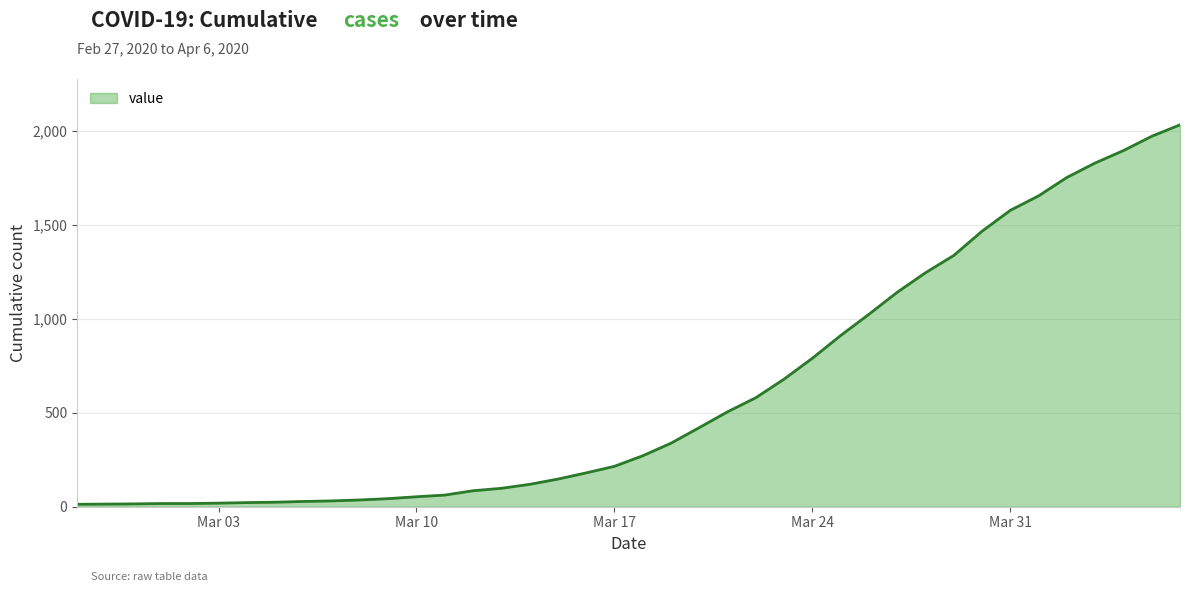

What is the greatest value displayed?

2032